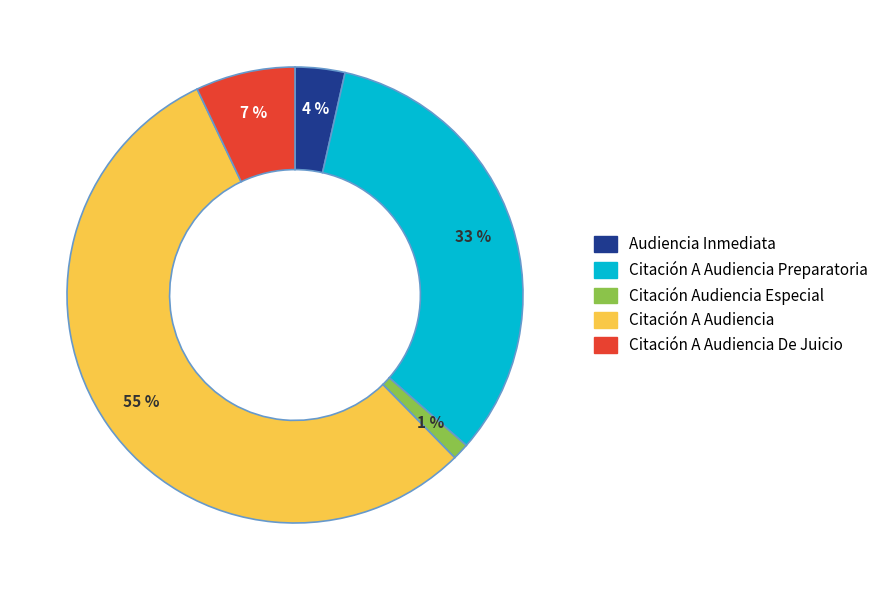

To the nearest percent, what is the average slice percentage?

20%